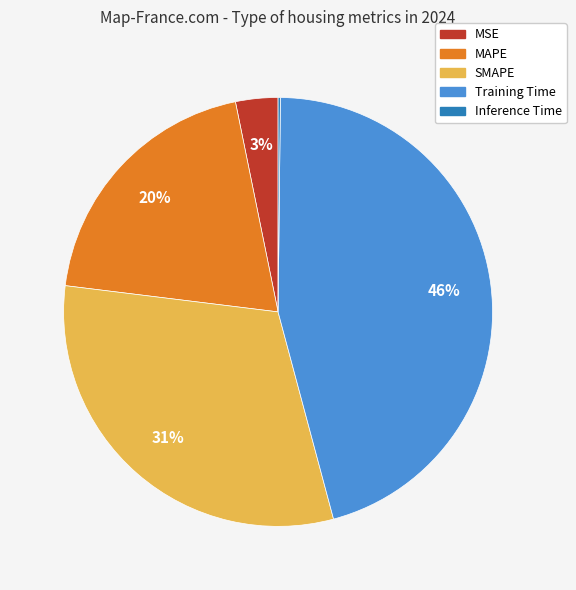

Is there any slice that represents more than half of the pie?

No